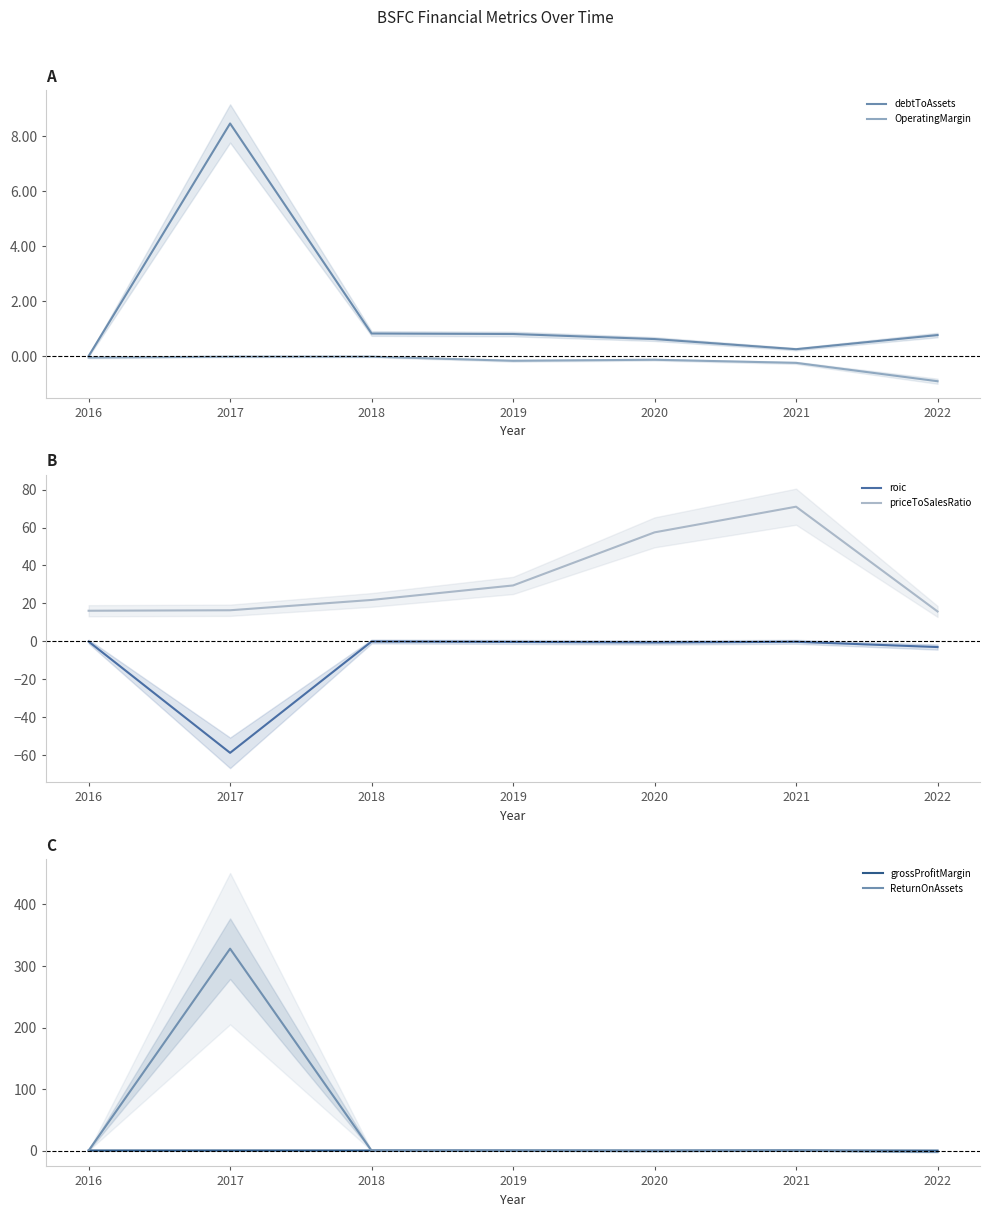

At how many categories does at least one series exceed 301?

1